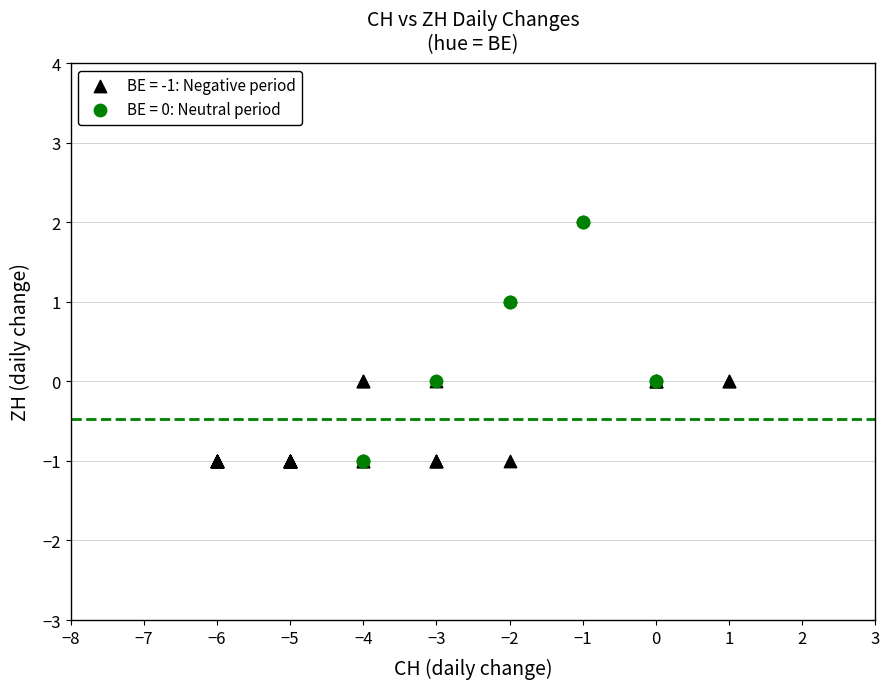

Which series contains the highest Y value?

BE = 0: Neutral period